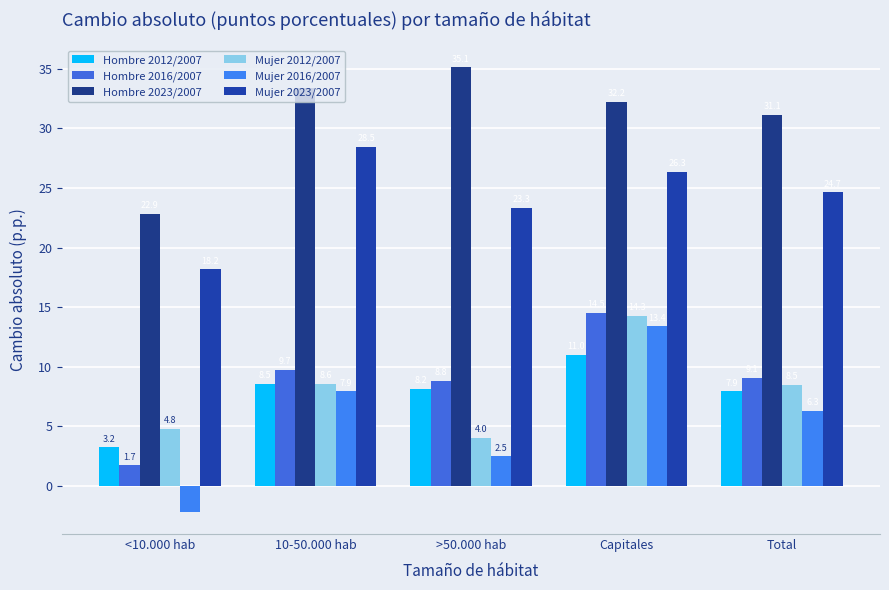

List the labels in order of Hombre 2012/2007 value, largest first.

Capitales, 10-50.000 hab, >50.000 hab, Total, <10.000 hab